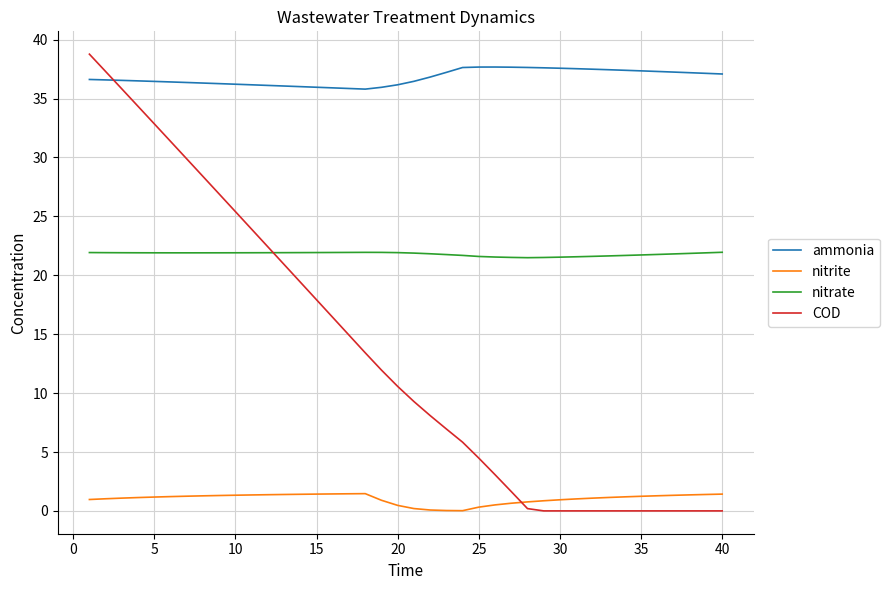

Does the chart display data point markers on the line(s)?

No